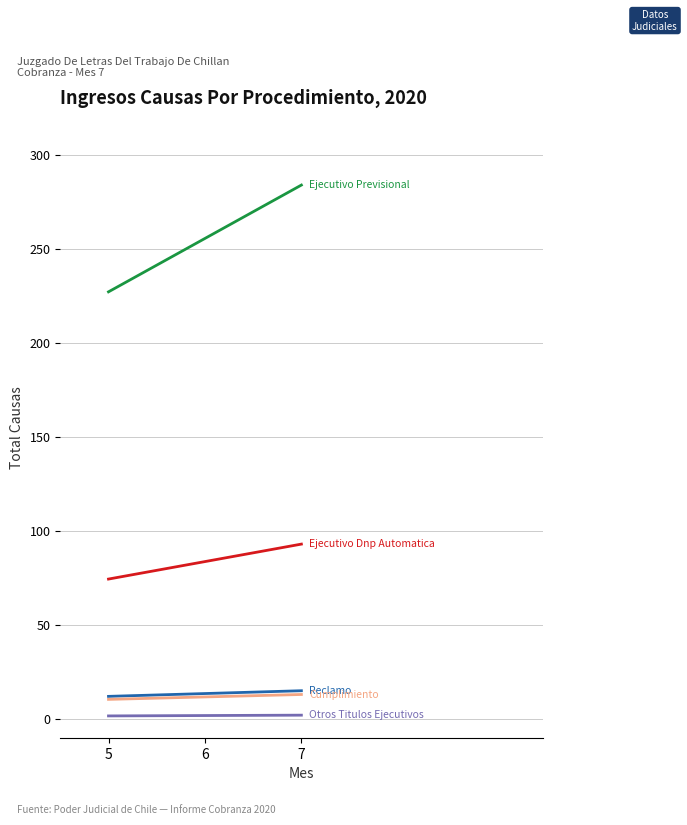

At which category is the sum across all series the highest?

7